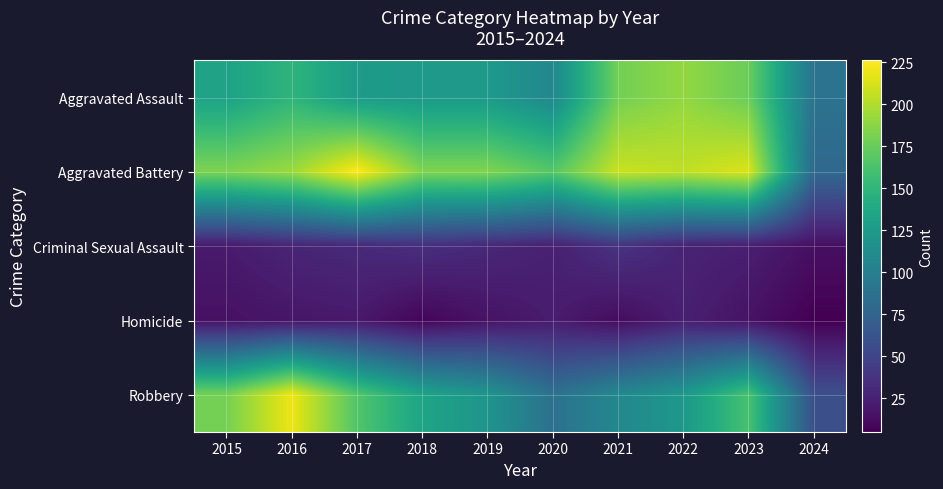

Reading left to right, transcribe all the data shown in this chart.

Aggravated Assault: 2015=132	2016=149	2017=126	2018=124	2019=124	2020=108	2021=179	2022=190	2023=176	2024=89
Aggravated Battery: 2015=183	2016=193	2017=226	2018=184	2019=184	2020=168	2021=208	2022=205	2023=214	2024=80
Criminal Sexual Assault: 2015=21	2016=28	2017=31	2018=35	2019=30	2020=25	2021=38	2022=27	2023=24	2024=14
Homicide: 2015=15	2016=18	2017=20	2018=8	2019=16	2020=22	2021=12	2022=24	2023=16	2024=5
Robbery: 2015=180	2016=220	2017=166	2018=134	2019=120	2020=87	2021=108	2022=123	2023=162	2024=59